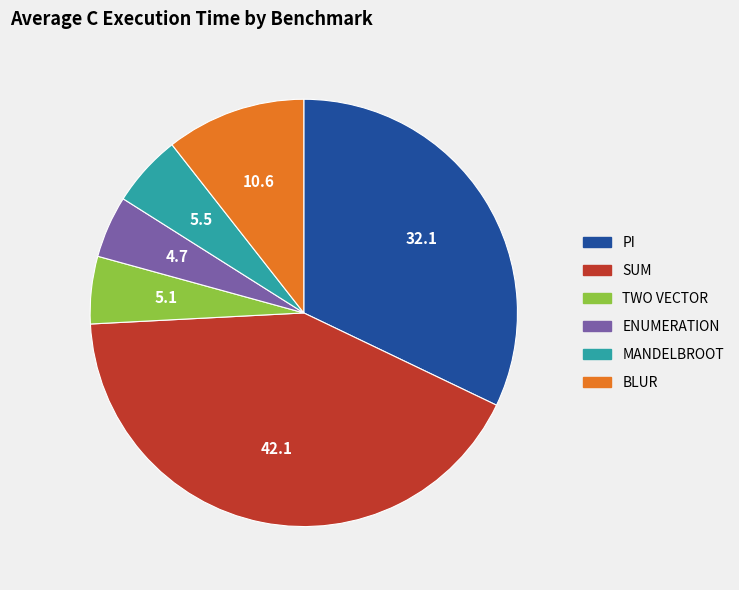

How many slices are in this pie chart?

6